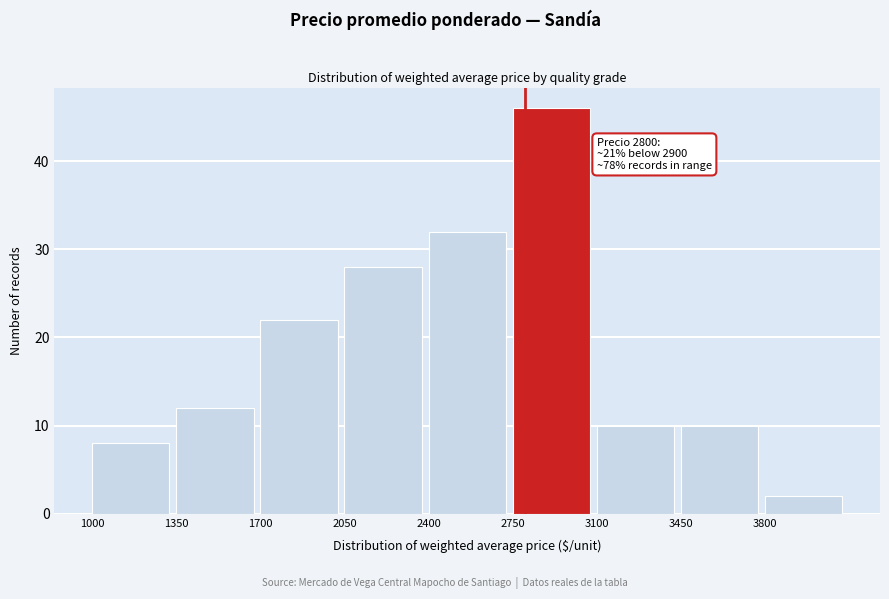

Over which range of the x-axis is the bar tallest?

2750 to 3100